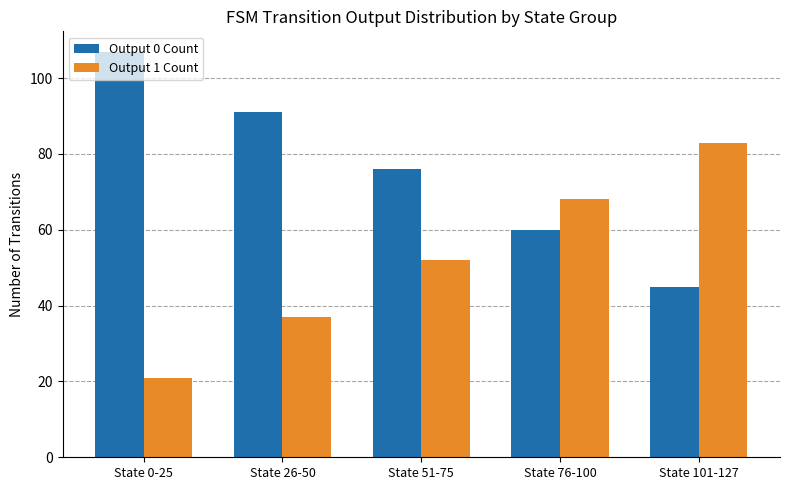

Is it true that Output 0 Count equals 70 at State 101-127?

False